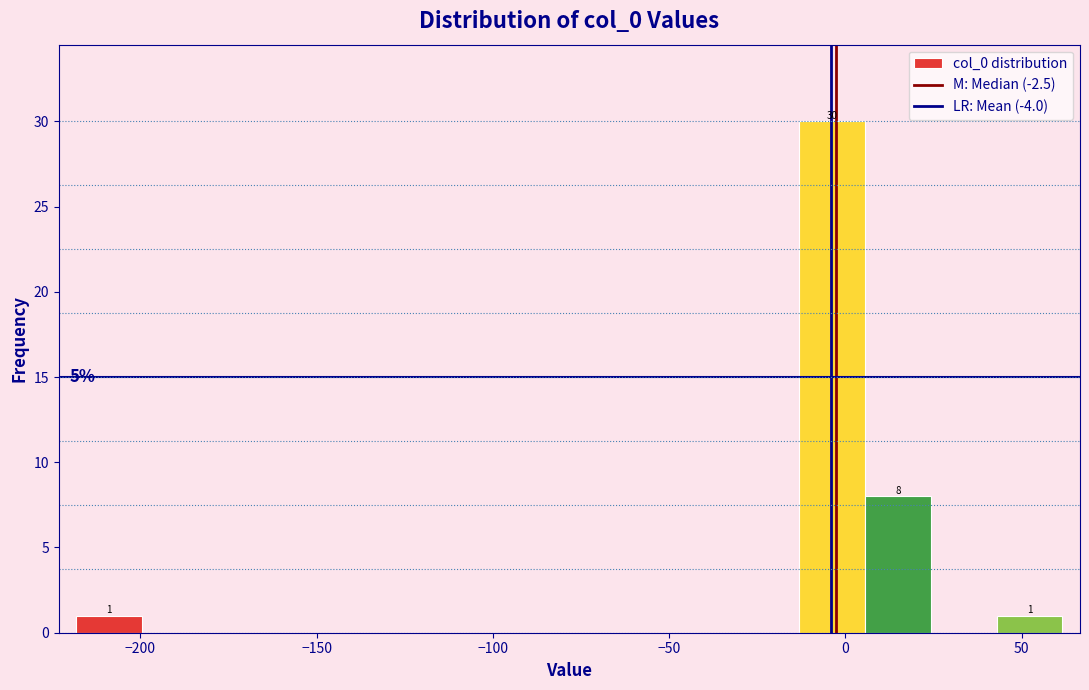

Around what value on the x-axis is the tallest bar? Give the approximate position of its centre, as read against the axis.

-5